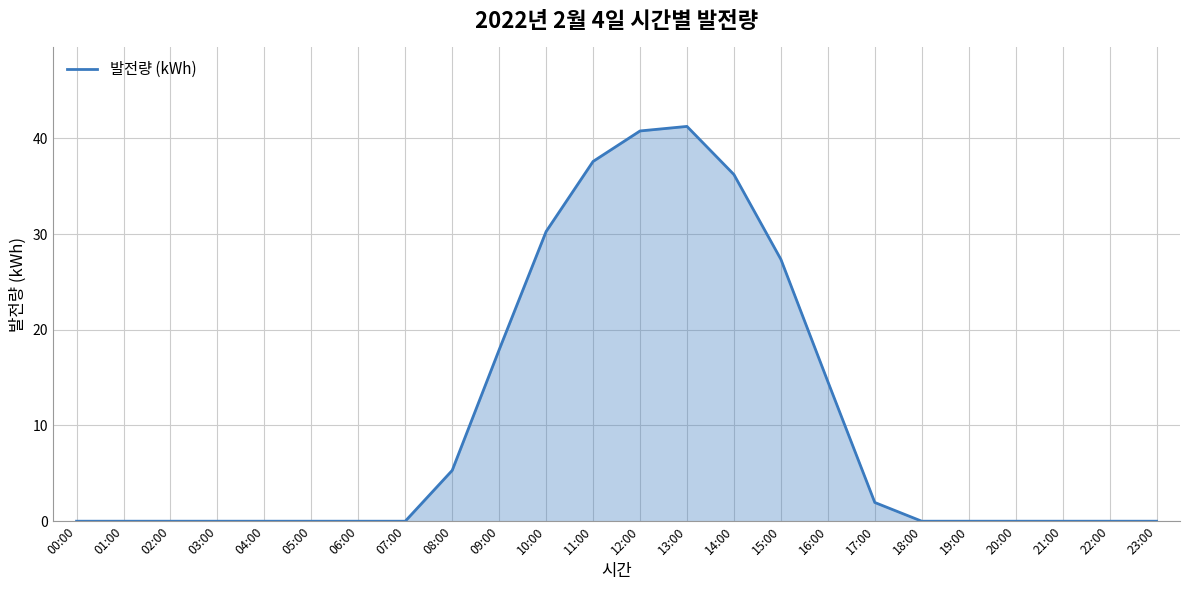

What is the change in value from 12:00 to 16:00?

-26.2